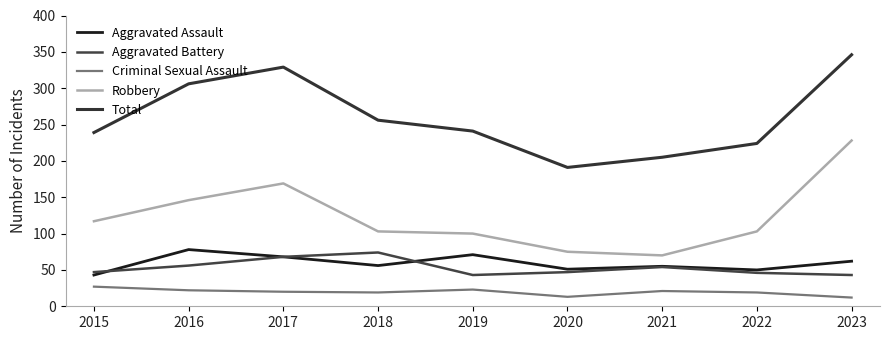

Which series has the largest total across all categories?

Total